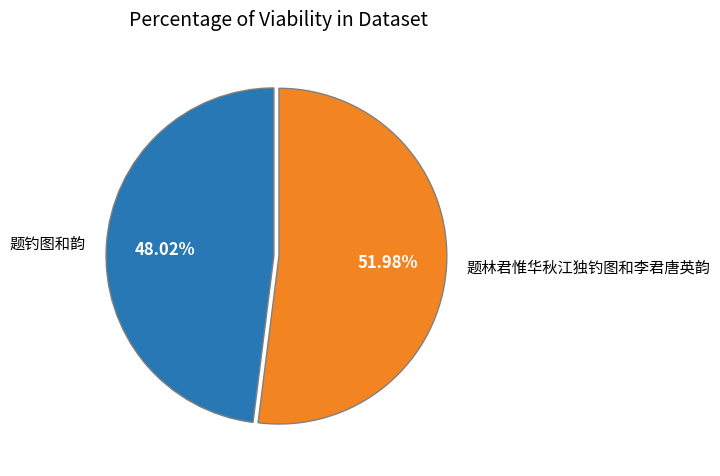

True or false: 题林君惟华秋江独钓图和李君唐英韵 accounts for 52% of the total.

True